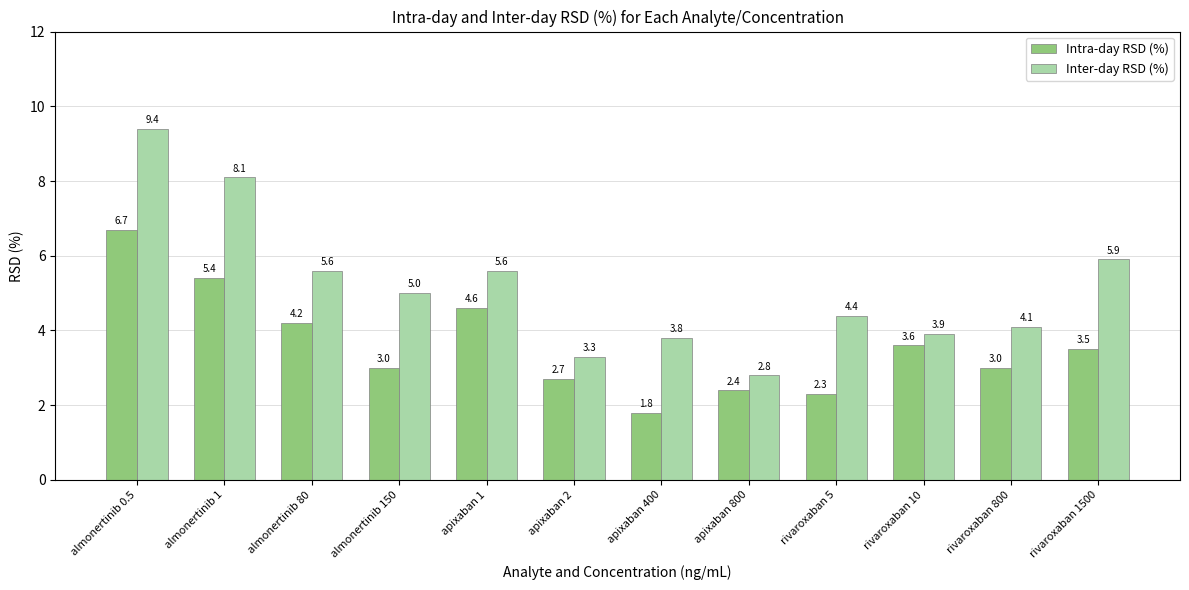

How many categories are shown in the chart?

12